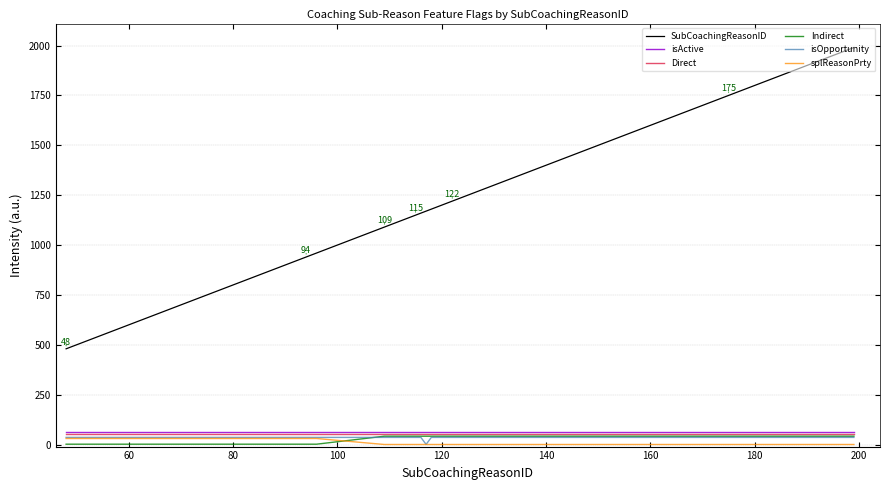

True or false: Indirect and SubCoachingReasonID cross at least once.

False